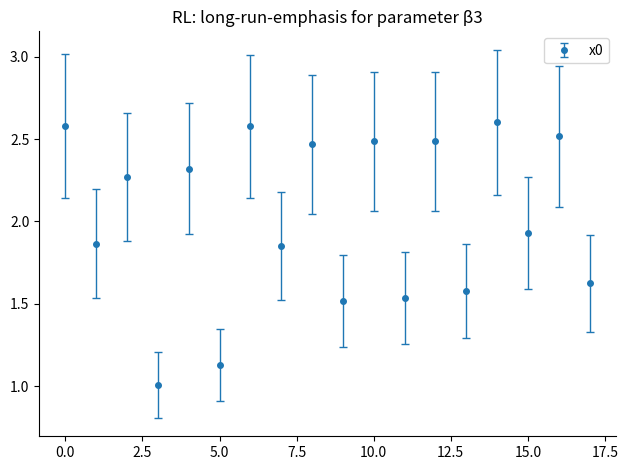

True or false: the data has more than 0 interior local peaks.

True